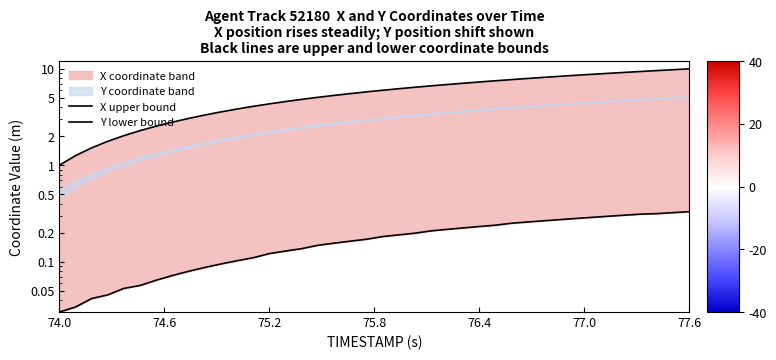

What position from the left is 77.6?

7